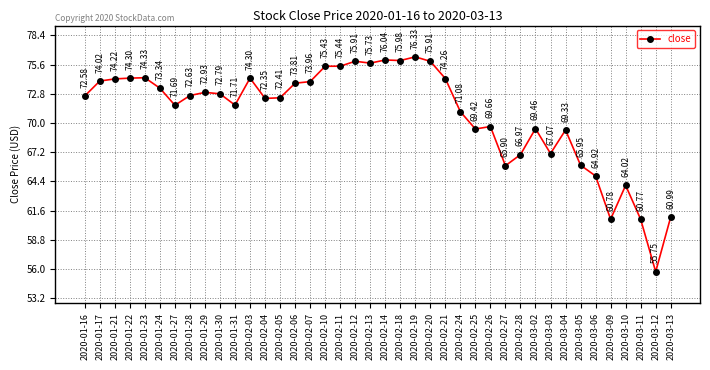

What is the approximate value at 2020-03-12?

55.7